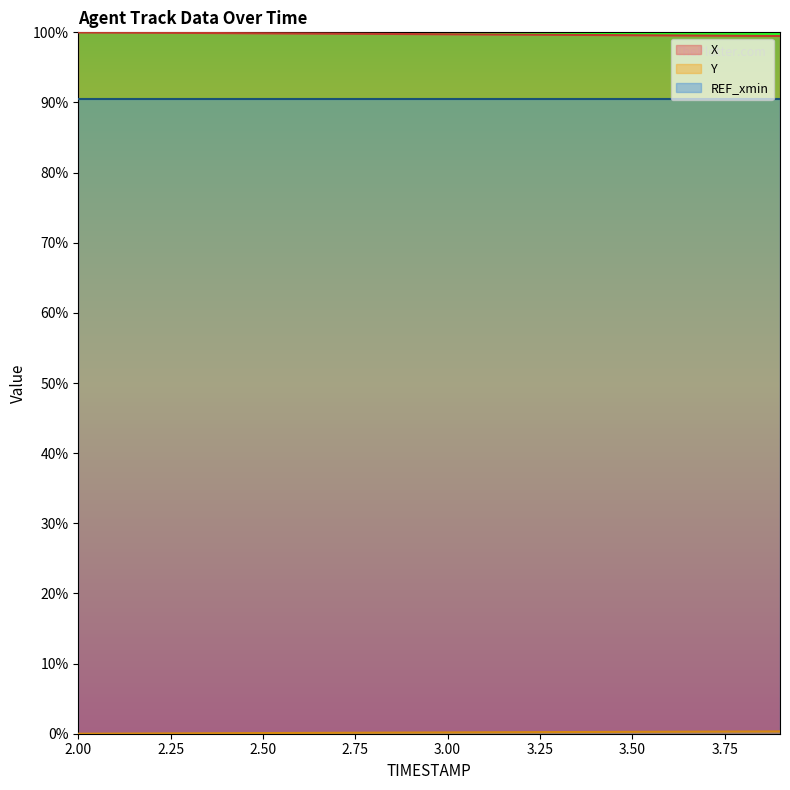

What is the difference between the maximum and second lowest values in the X series?

0.5